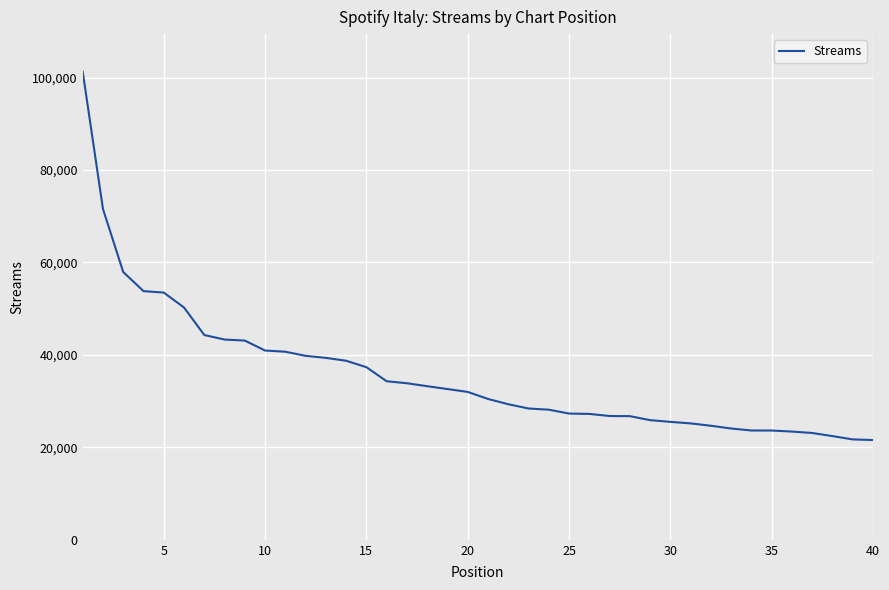

What is the difference between the maximum and minimum values?

79714